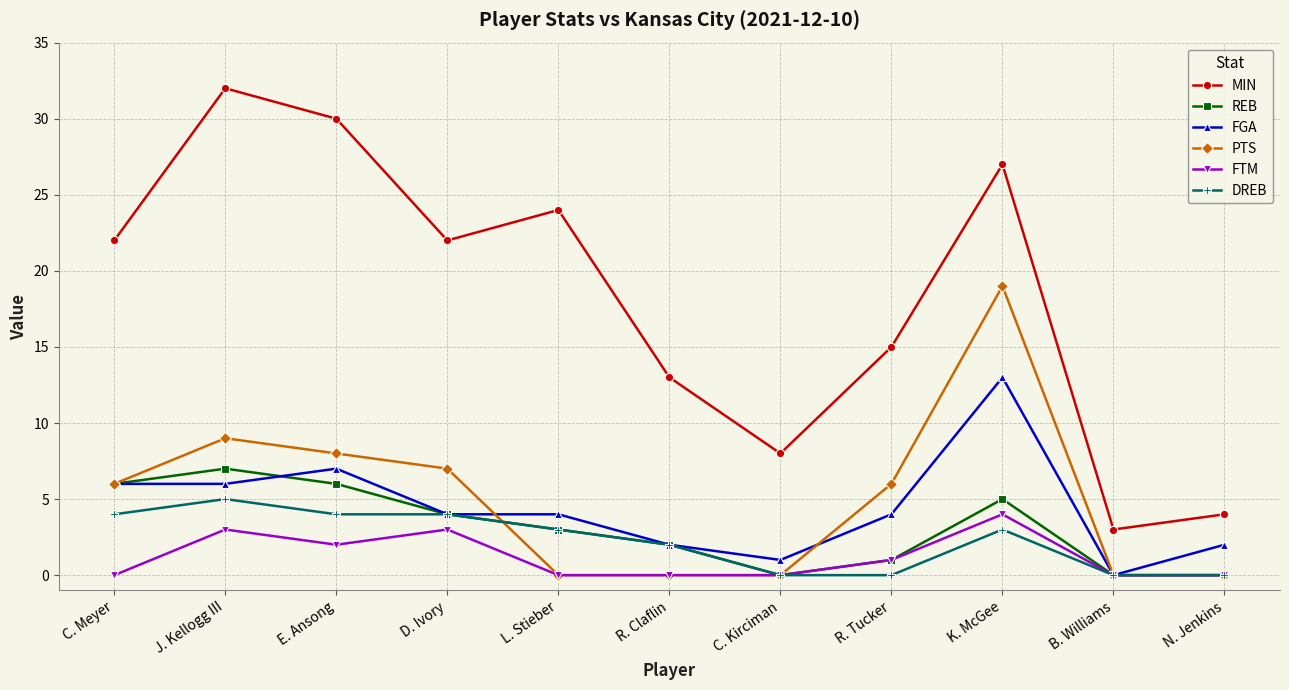

What is the label of the 3rd point from the left?

E. Ansong